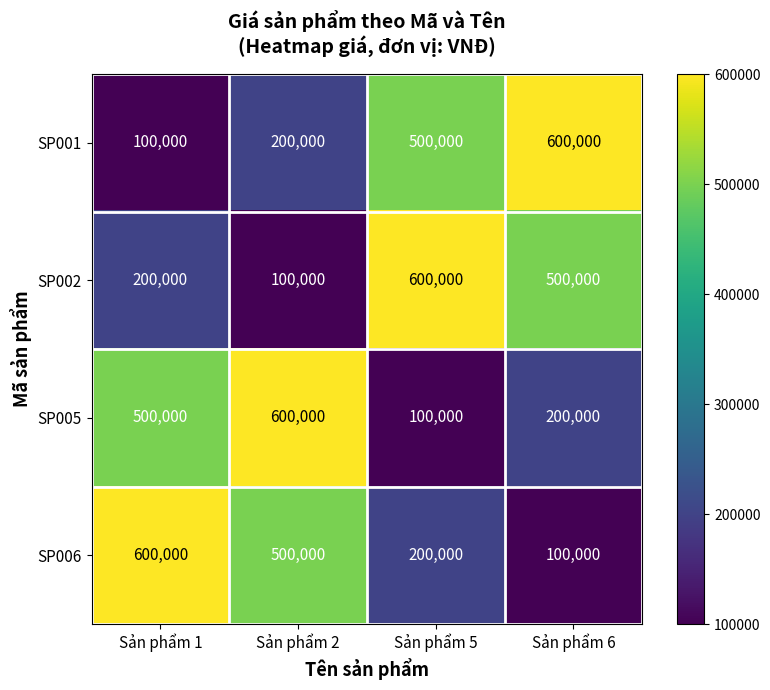

Rank the categories by SP002 value from highest to lowest.

Sản phẩm 5, Sản phẩm 6, Sản phẩm 1, Sản phẩm 2